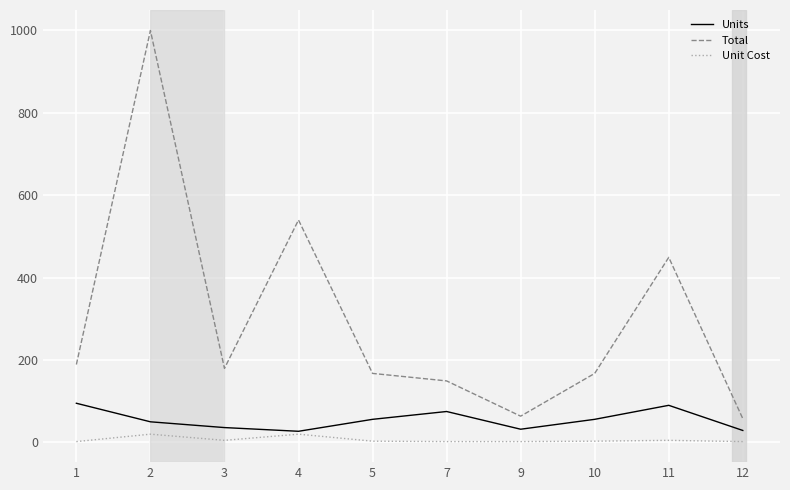

List the series in order of their overall mean, lowest first.

Unit Cost, Units, Total